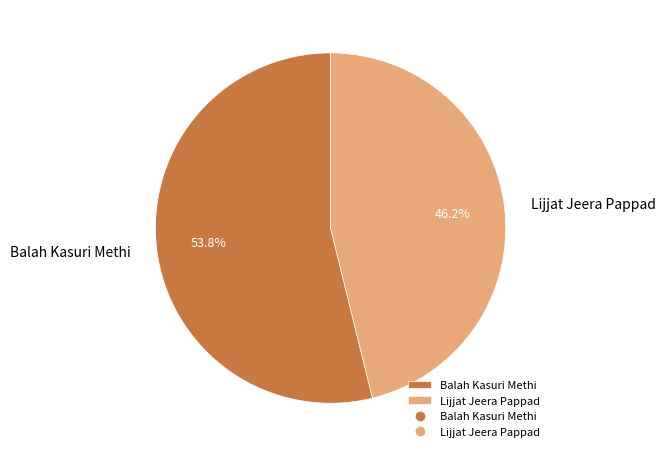

What percentage is the Balah Kasuri Methi slice, to the nearest percent?

54%